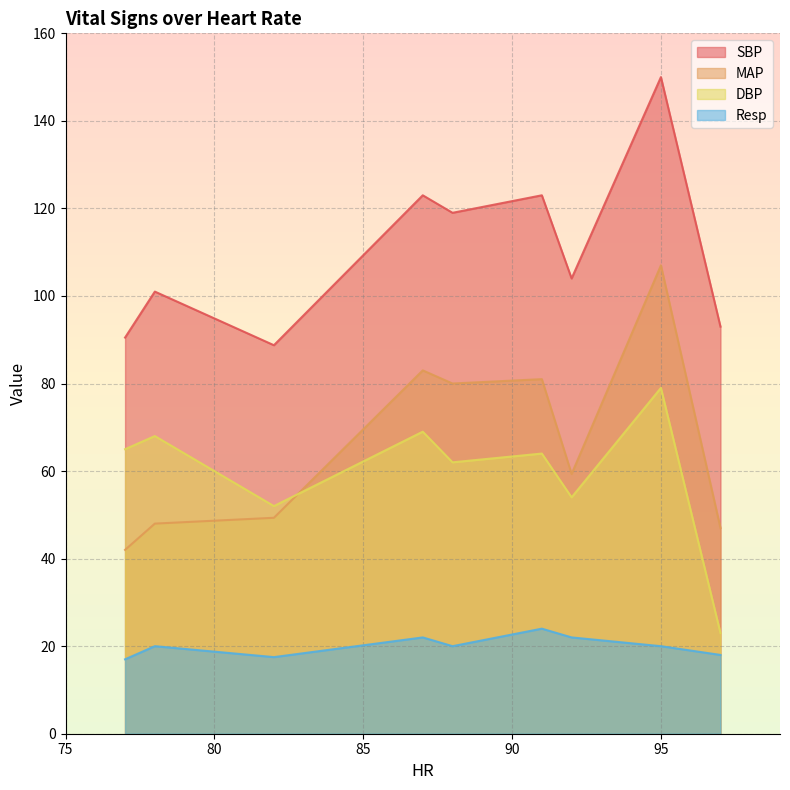

Is it true that DBP equals 96.2 at 92?

False